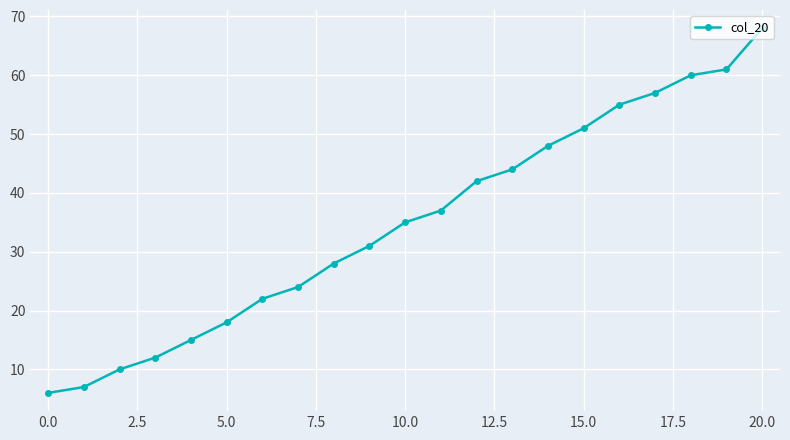

Count the number of categories in the chart.

21